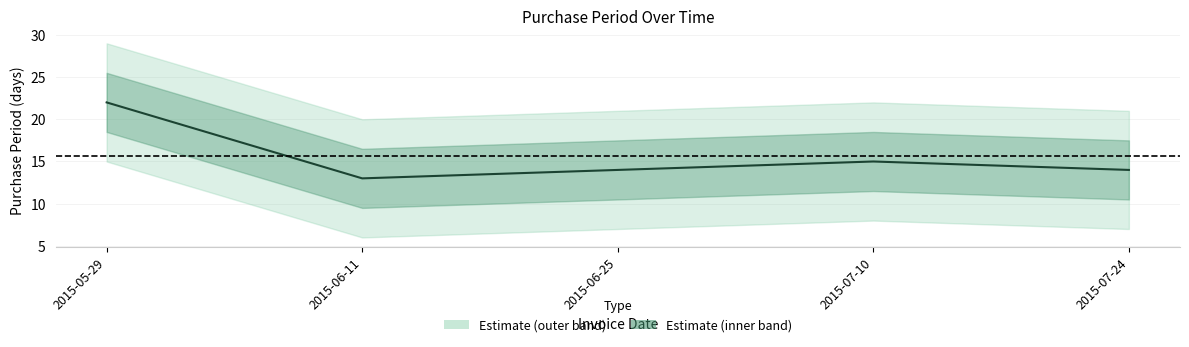

Reading right to left, transcribe all the data shown in this chart.

14	15	14	13	22